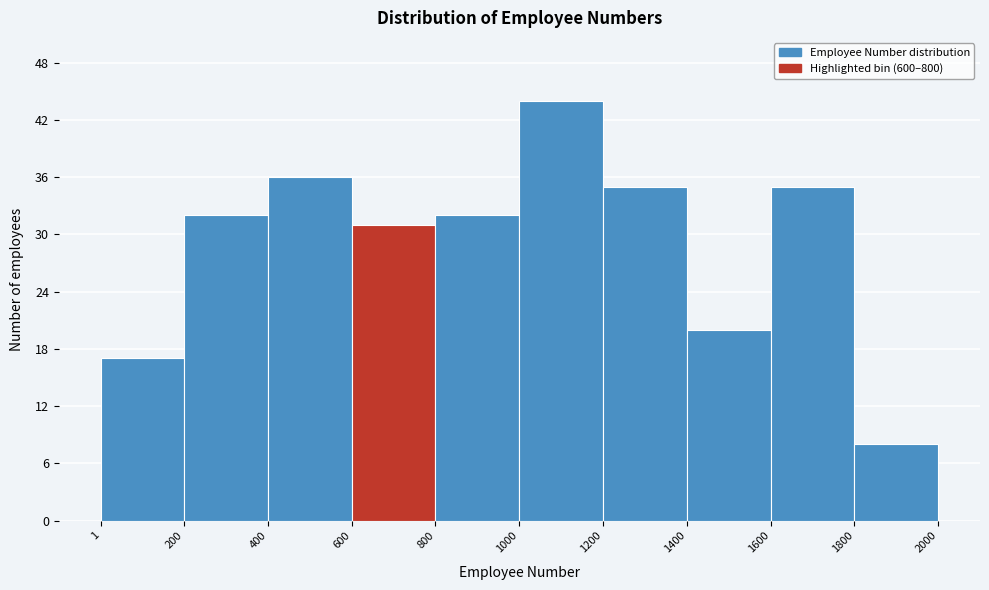

Reading left to right, list every bar in this chart as the range it spans on the x-axis followed by its height. The values are not printed on the chart, so give them approximately, as read against the axis.

1 to 200: 17
200 to 400: 32
400 to 600: 36
600 to 800: 31
800 to 1000: 32
1000 to 1200: 44
1200 to 1400: 35
1400 to 1600: 20
1600 to 1800: 35
1800 to 2000: 8